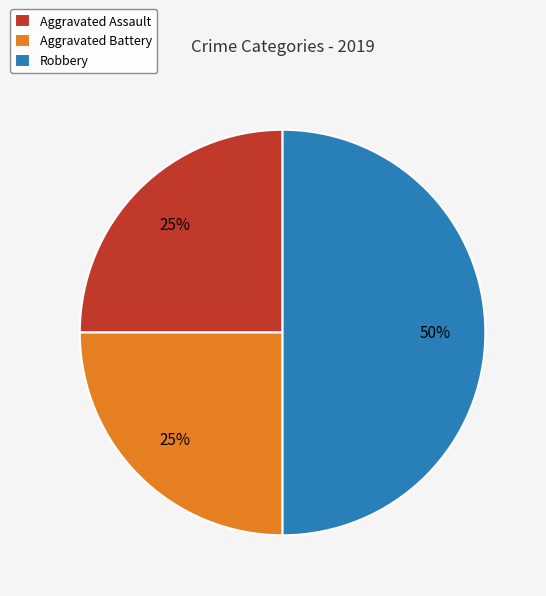

What percentage is the Robbery slice, to the nearest percent?

50%